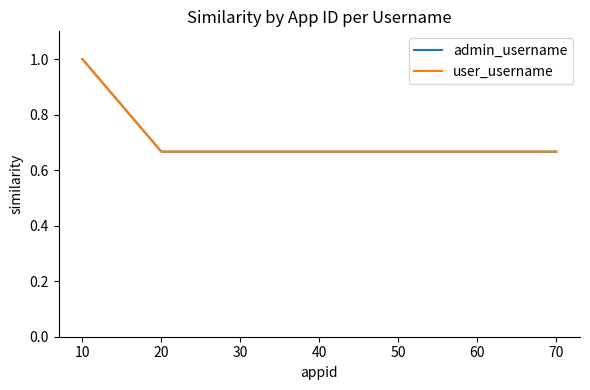

Is this an area chart (filled region under the line)?

No